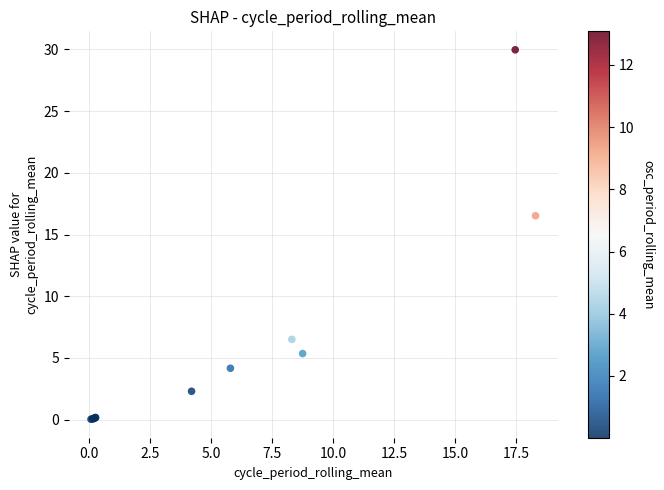

What Y value in the scatter plot is closest to 15?

16.5